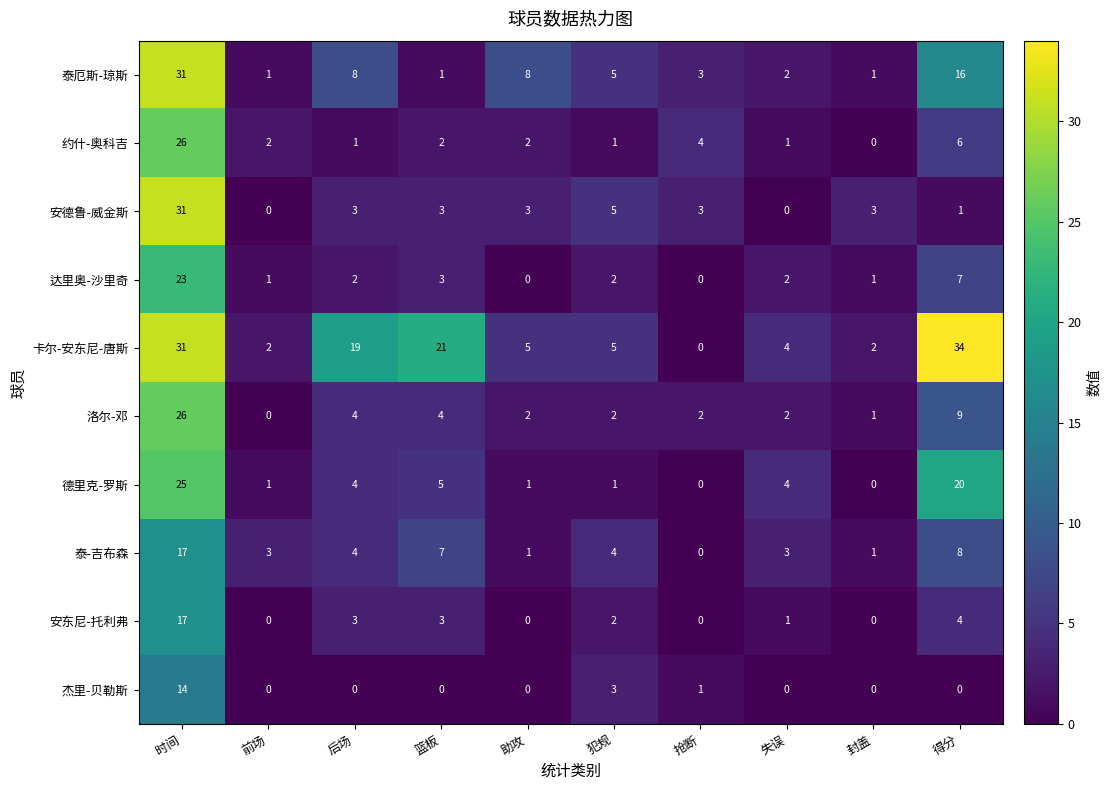

At which label is 泰厄斯-琼斯 closest to 16?

得分